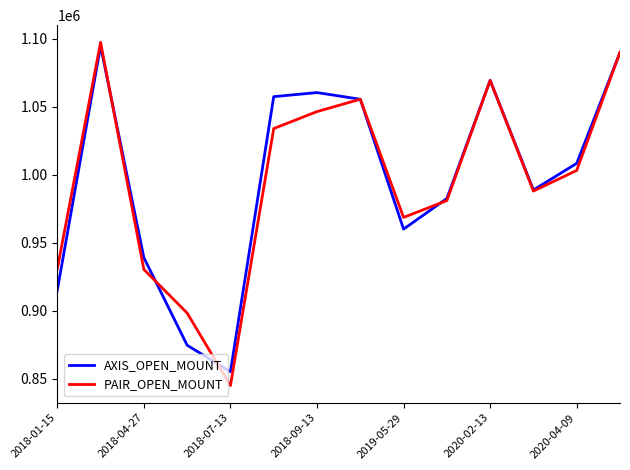

What is the maximum value shown in the chart?

1097500